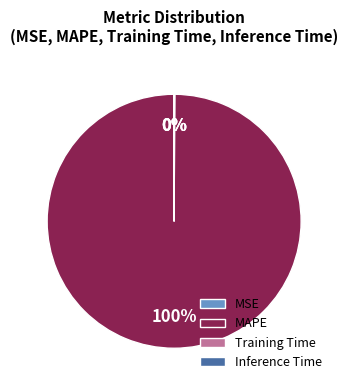

Is there any slice that represents more than half of the pie?

Yes